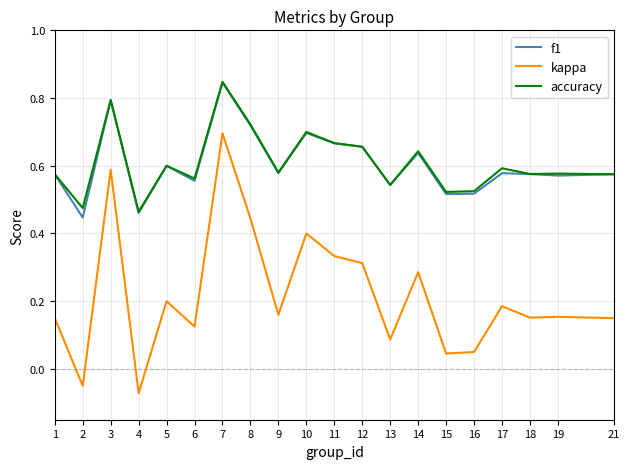

True or false: accuracy and kappa intersect in this chart.

False